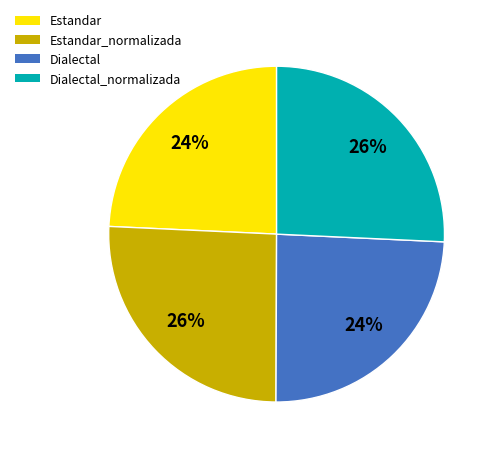

What percentage is the Dialectal_normalizada slice, to the nearest percent?

26%